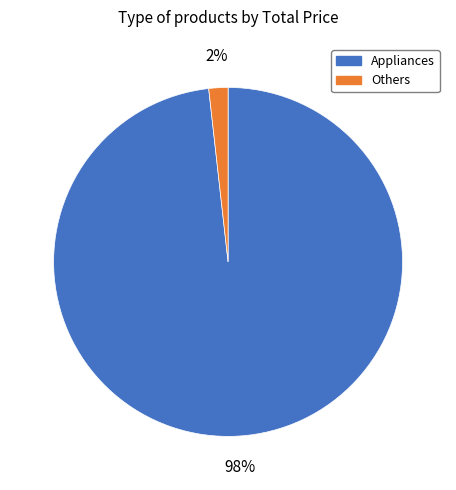

To the nearest percent, what is the average slice percentage?

50%